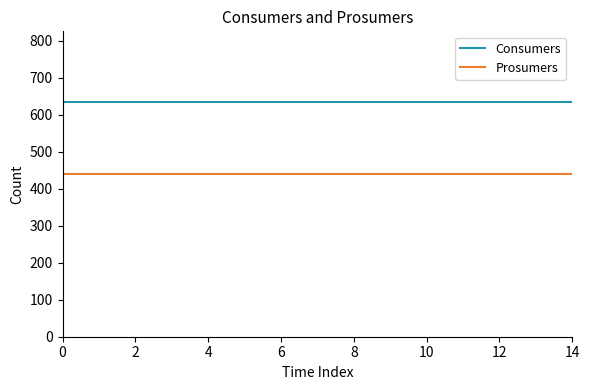

Which series has the largest total across all categories?

Consumers